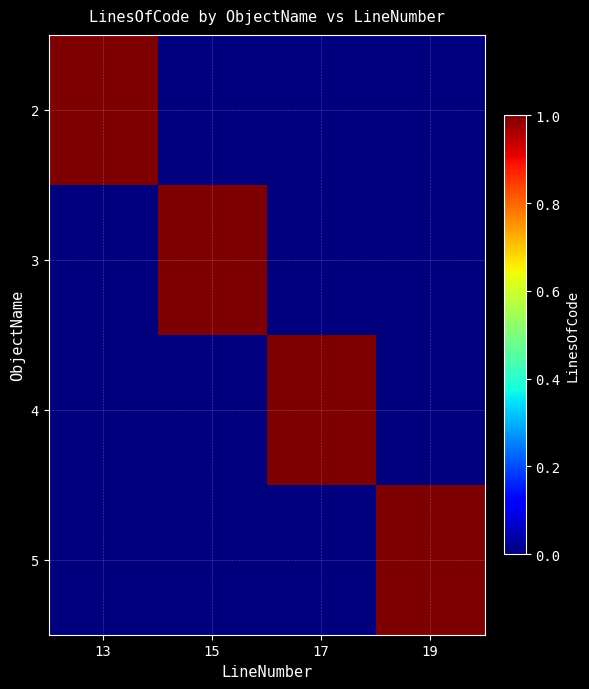

Reading left to right, what are all the values shown in this chart?

2: 13=1	15=0	17=0	19=0
3: 13=0	15=1	17=0	19=0
4: 13=0	15=0	17=1	19=0
5: 13=0	15=0	17=0	19=1